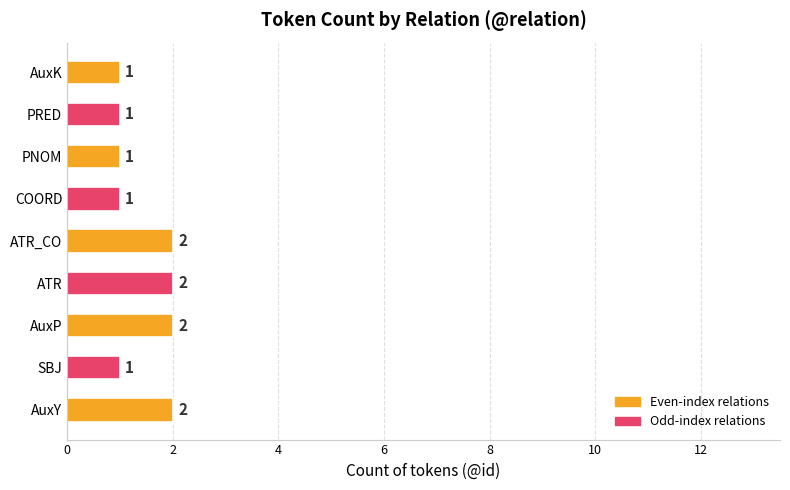

What is the ratio of the value at ATR to the value at COORD?

2.0